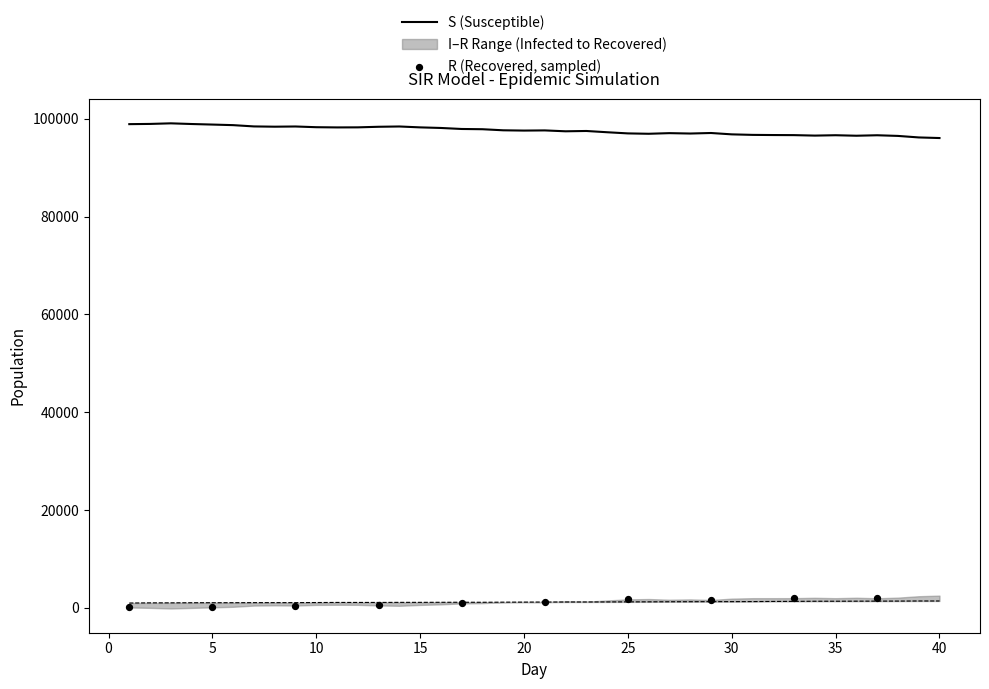

What is the total value across all series at 35?

98008.3